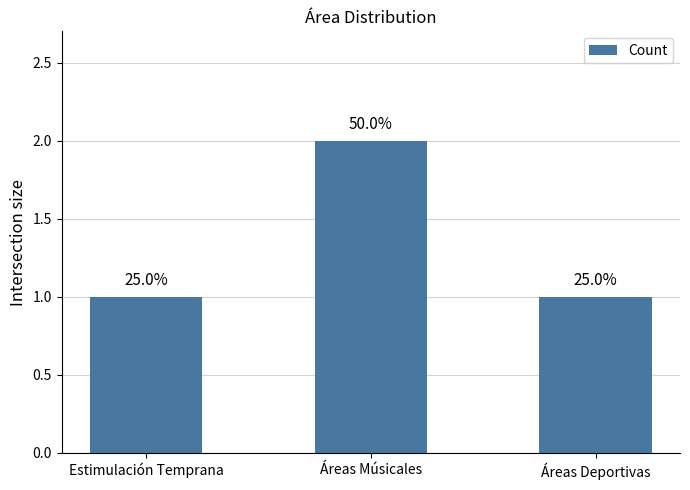

Are the bars horizontal?

No